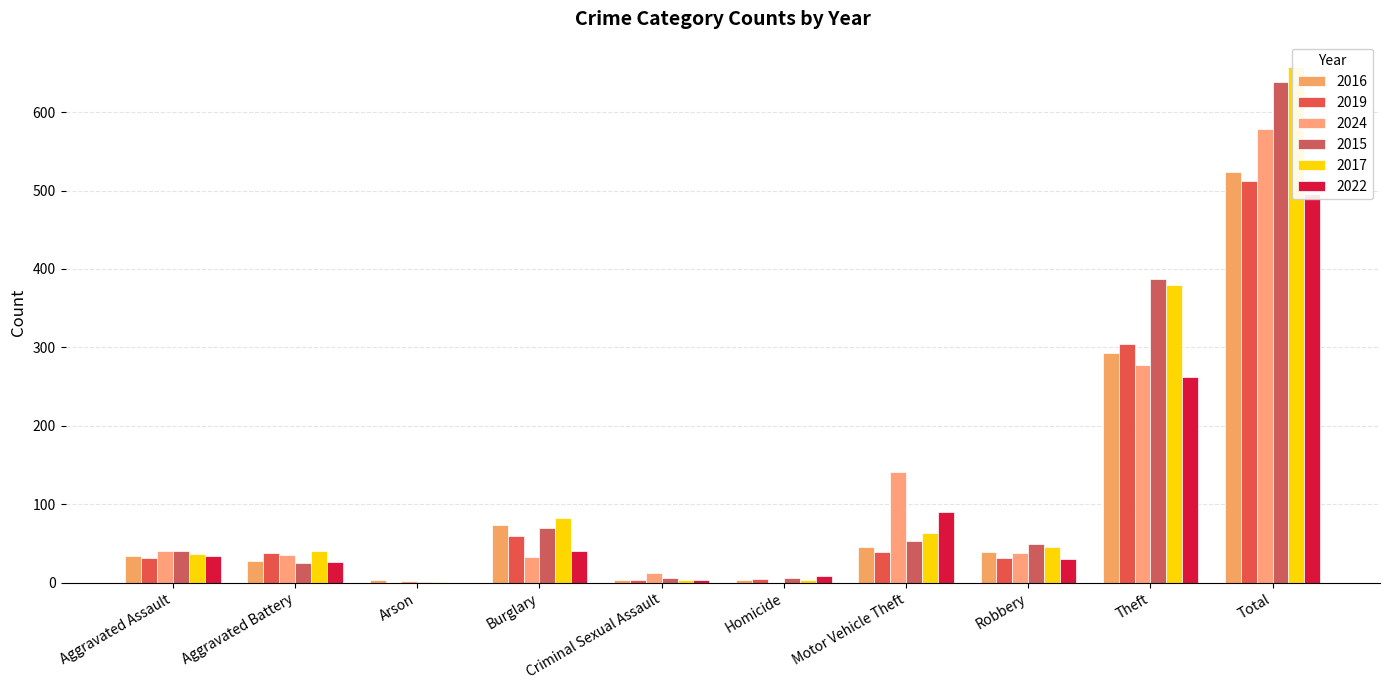

How many series are shown in this chart?

6